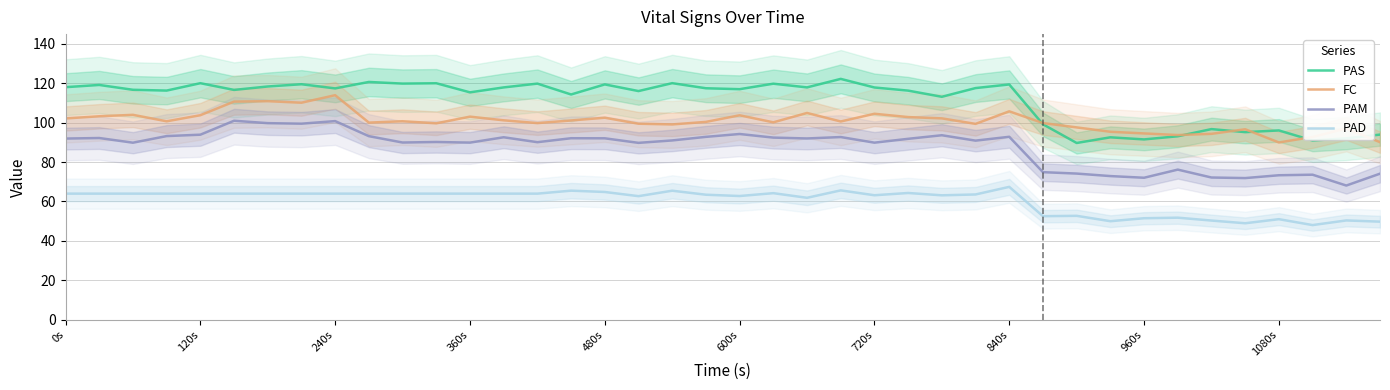

True or false: PAM has a value of 59.5 at 0s.

False